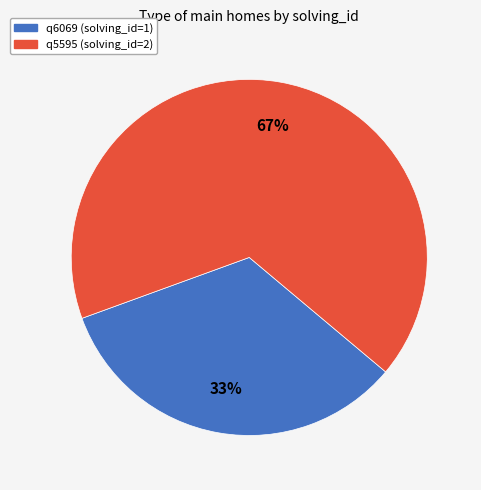

To the nearest percent, what is the average slice percentage?

50%